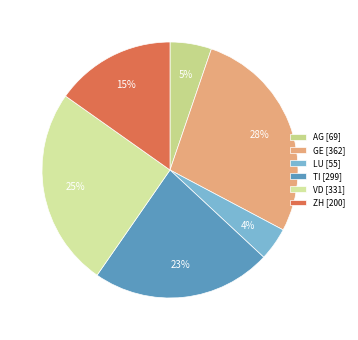

How many segments does this pie chart have?

6